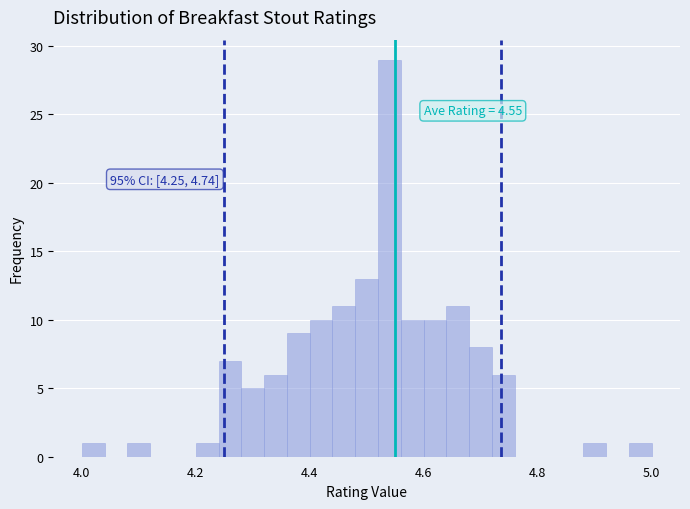

Read against the x-axis, roughly where is the centre of the tallest bar?

4.54